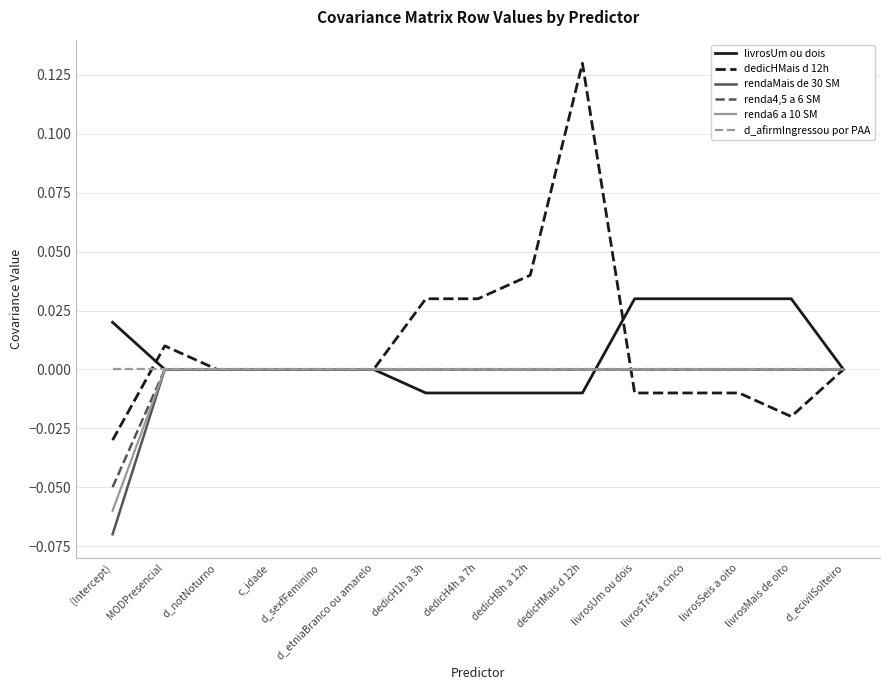

Is this an area chart (filled region under the line)?

No